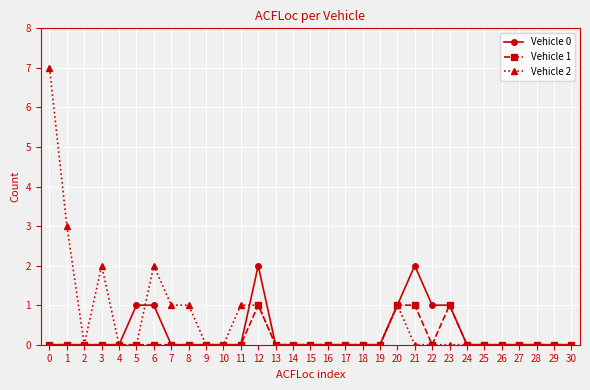

Reading left to right, what are all the values shown in this chart?

Vehicle 0: 0	0	0	0	0	1	1	0	0	0	0	0	2	0	0	0	0	0	0	0	1	2	1	1	0	0	0	0	0	0	0
Vehicle 1: 0	0	0	0	0	0	0	0	0	0	0	0	1	0	0	0	0	0	0	0	1	1	0	1	0	0	0	0	0	0	0
Vehicle 2: 7	3	0	2	0	0	2	1	1	0	0	1	1	0	0	0	0	0	0	0	1	0	0	0	0	0	0	0	0	0	0